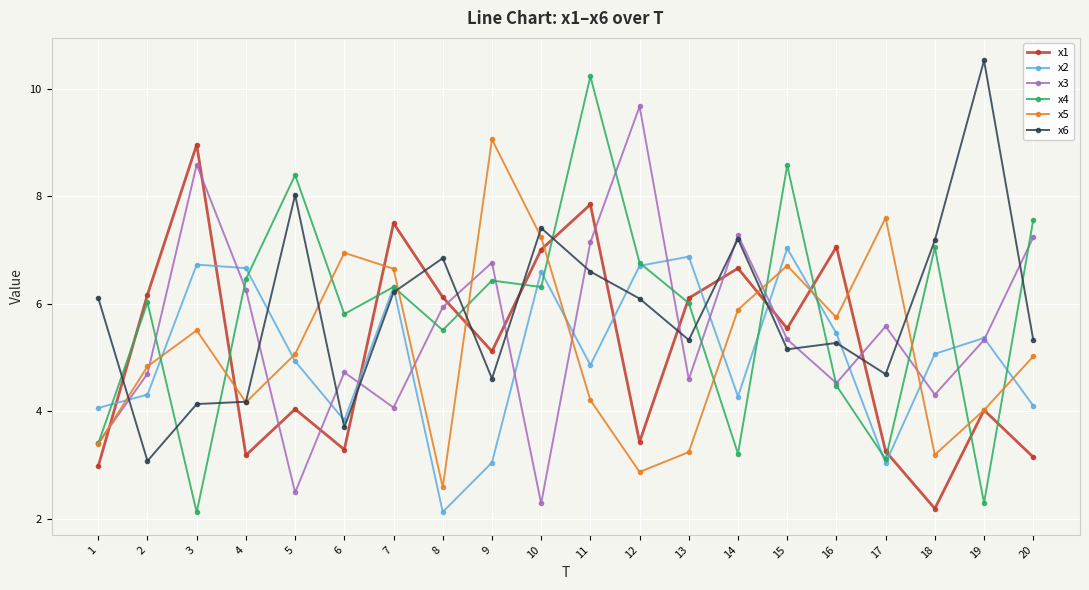

What is the value of the x2 point at the 17th from the left?

3.0